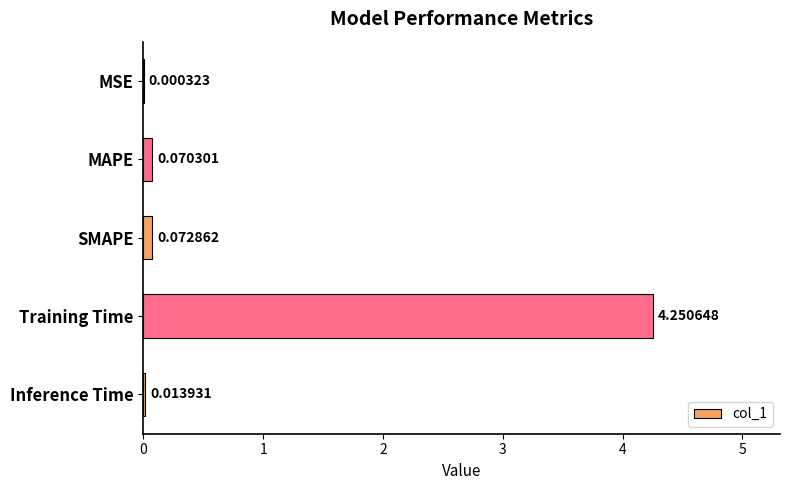

What is the sum of all values?

4.4